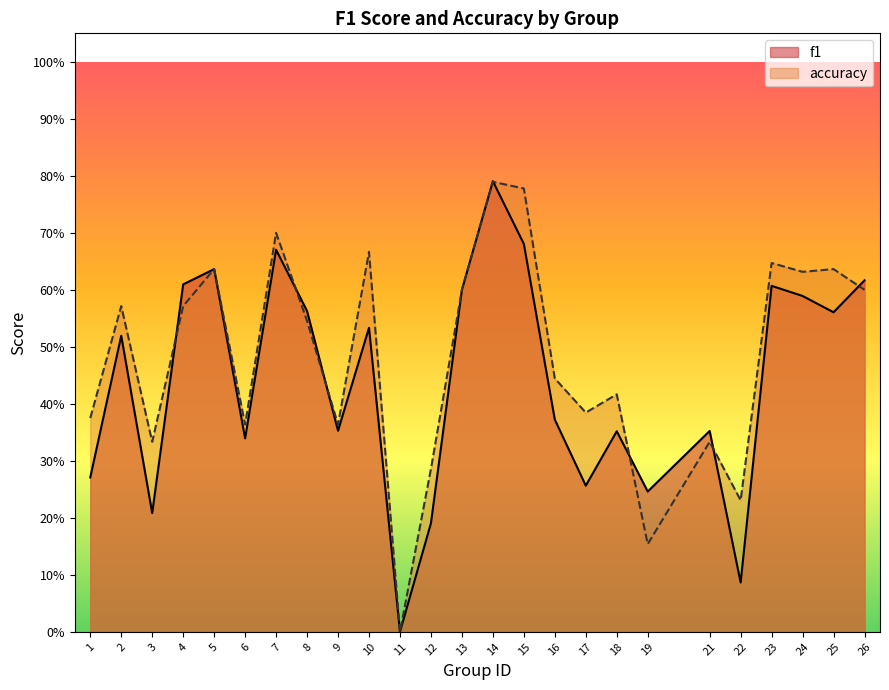

Reading left to right, what are all the values shown in this chart?

f1: 0.3	0.5	0.2	0.6	0.6	0.3	0.7	0.6	0.4	0.5	0.0	0.2	0.6	0.8	0.7	0.4	0.3	0.4	0.2	0.4	0.1	0.6	0.6	0.6	0.6
accuracy: 0.4	0.6	0.3	0.6	0.6	0.4	0.7	0.5	0.4	0.7	0.0	0.3	0.6	0.8	0.8	0.4	0.4	0.4	0.2	0.3	0.2	0.6	0.6	0.6	0.6